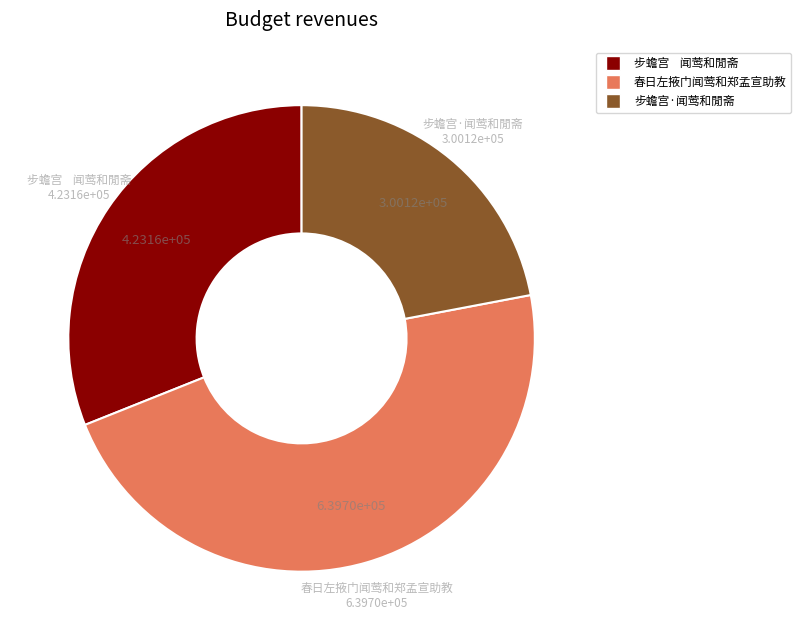

What is the largest slice in the pie chart?

春日左掖门闻莺和郑孟宣助教